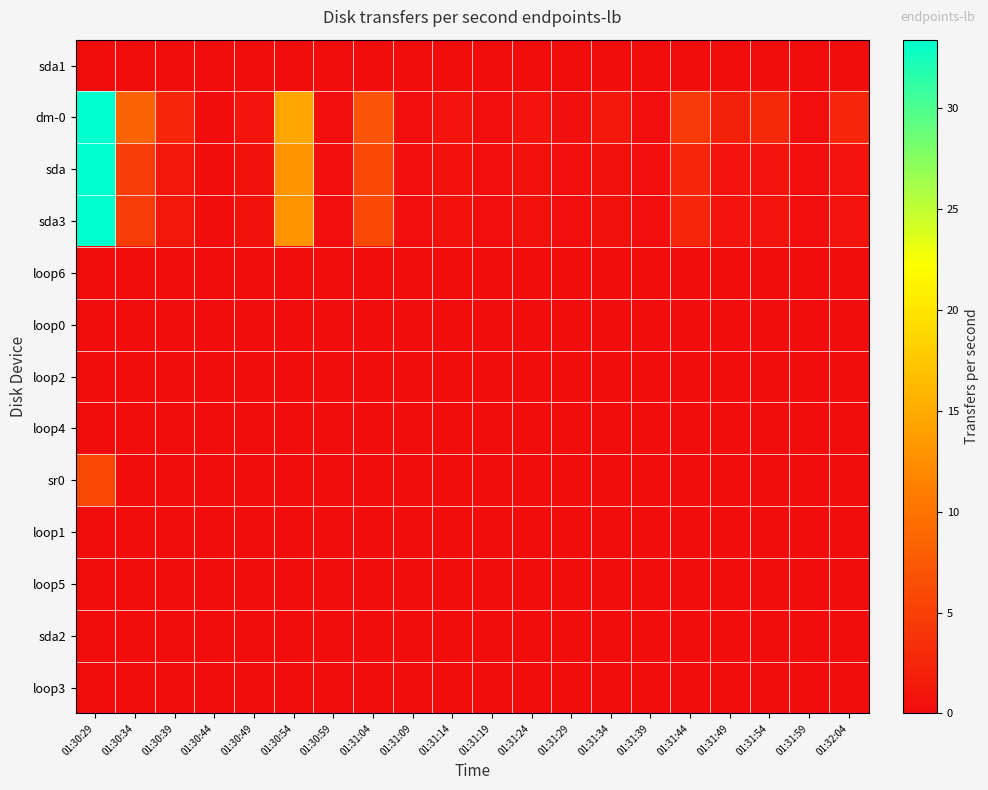

Which series has the largest total across all categories?

dm-0